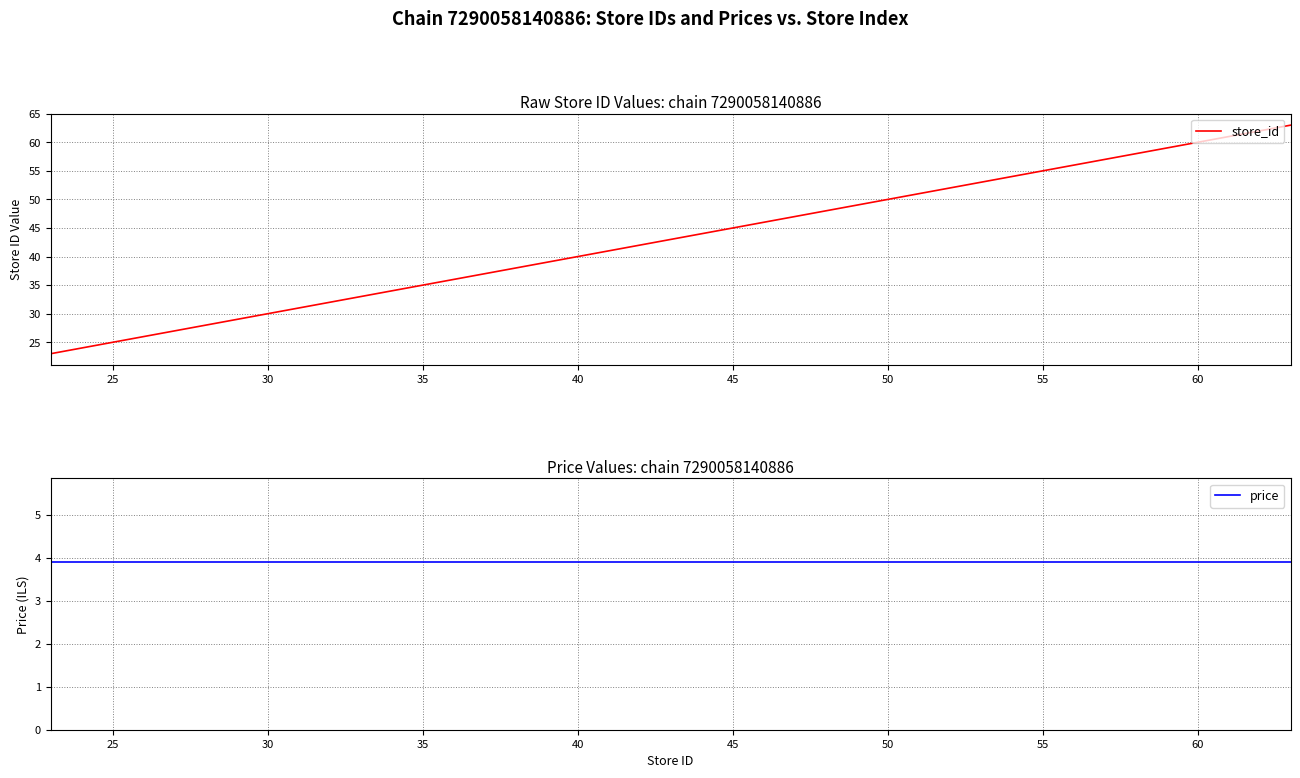

True or false: store_id has more than 1 points higher than both neighbors.

False